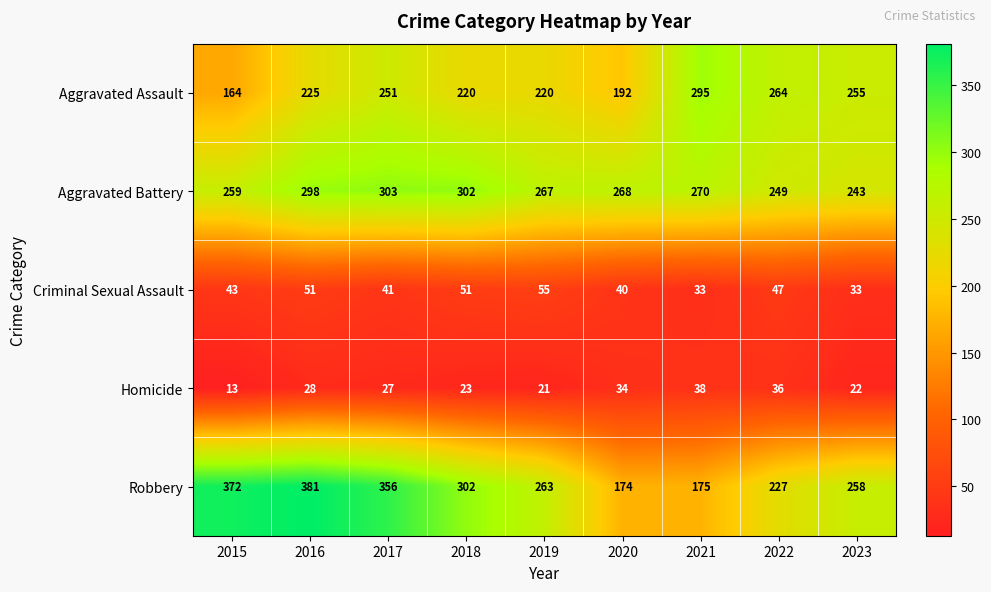

Is it true that Aggravated Battery equals 302 at 2018?

True